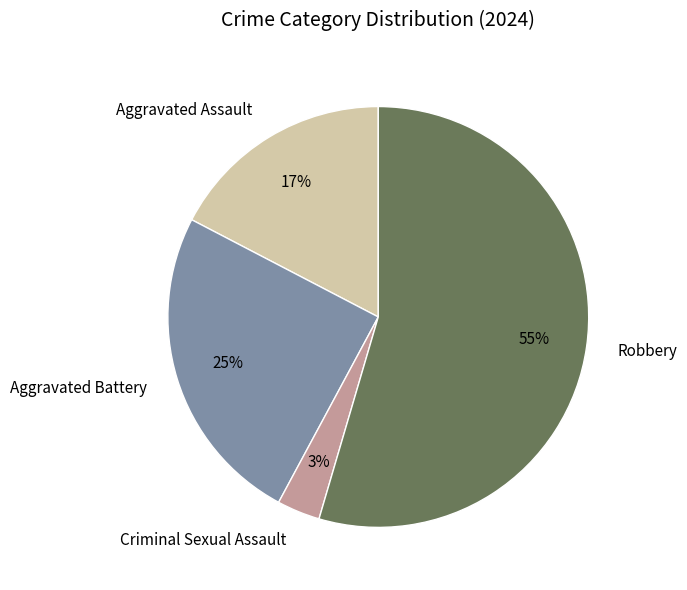

Between Aggravated Battery and Robbery, which is larger?

Robbery